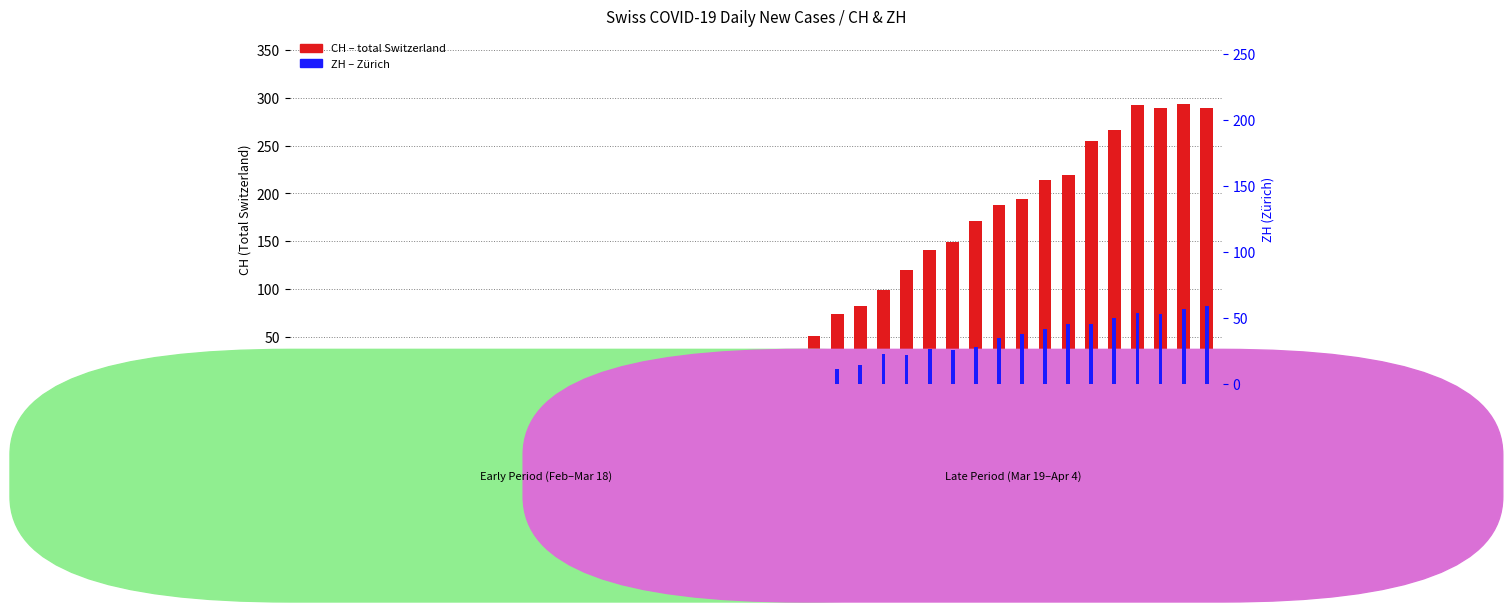

True or false: CH (total) has a value of 107 at 2020-03-04.

False